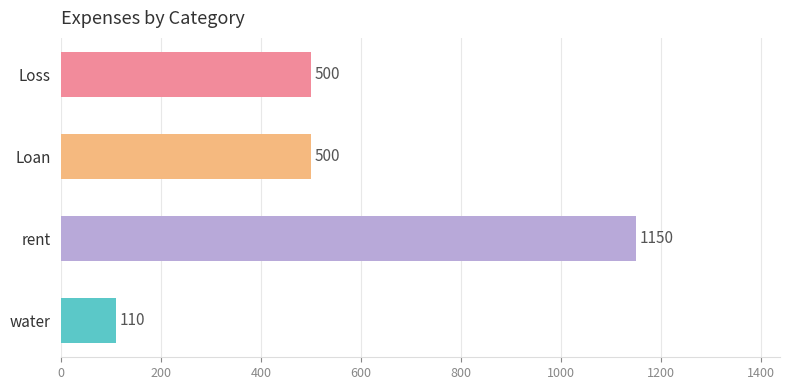

Count the number of data series in this chart.

1